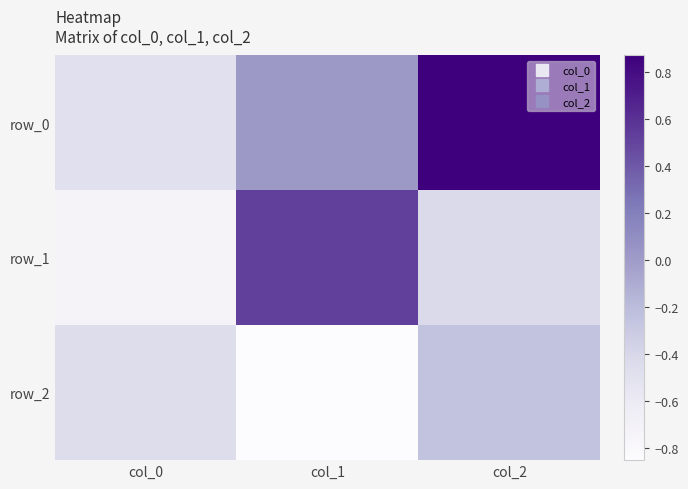

Where is row_1 nearest to the value 0?

col_2